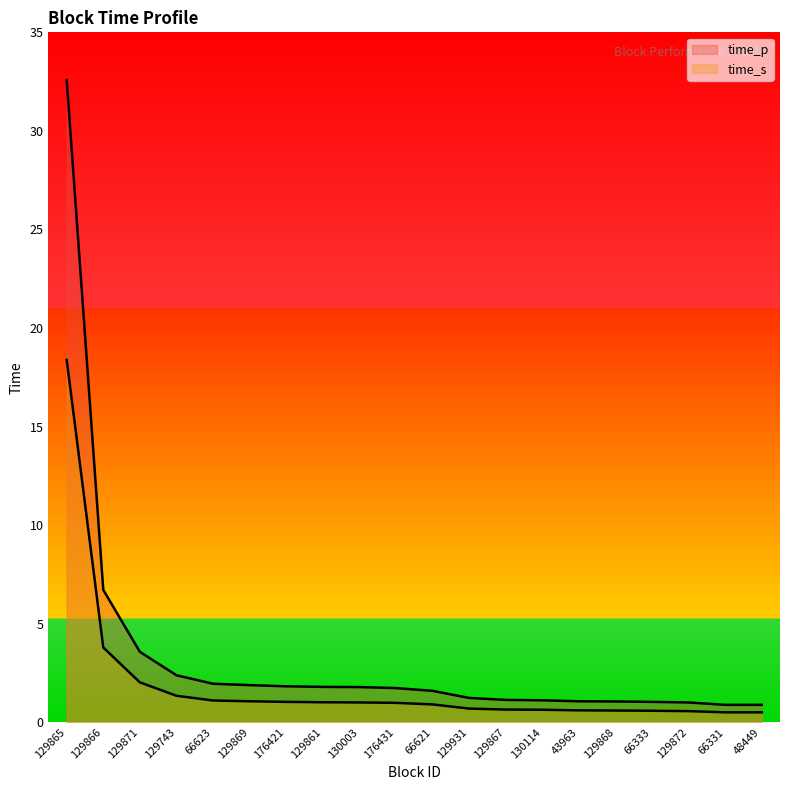

Reading right to left, what are all the values shown in this chart?

time_p: 48449=0.9	66331=0.9	129872=1.0	66333=1.0	129868=1.1	43963=1.1	130114=1.1	129867=1.1	129931=1.2	66621=1.6	176431=1.7	130003=1.8	129861=1.8	176421=1.8	129869=1.9	66623=1.9	129743=2.4	129871=3.6	129866=6.7	129865=32.6
time_s: 48449=0.5	66331=0.5	129872=0.6	66333=0.6	129868=0.6	43963=0.6	130114=0.6	129867=0.6	129931=0.7	66621=0.9	176431=1.0	130003=1.0	129861=1.0	176421=1.0	129869=1.1	66623=1.1	129743=1.3	129871=2.0	129866=3.8	129865=18.4